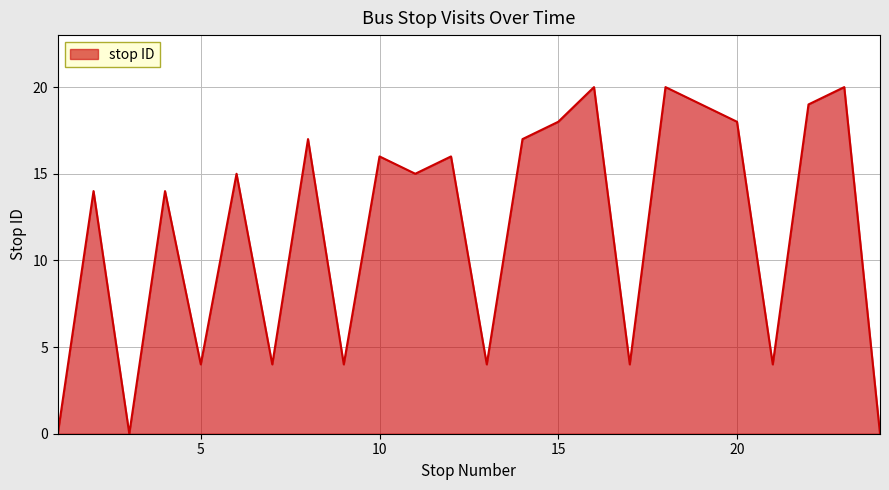

What is the maximum value shown in the chart?

20